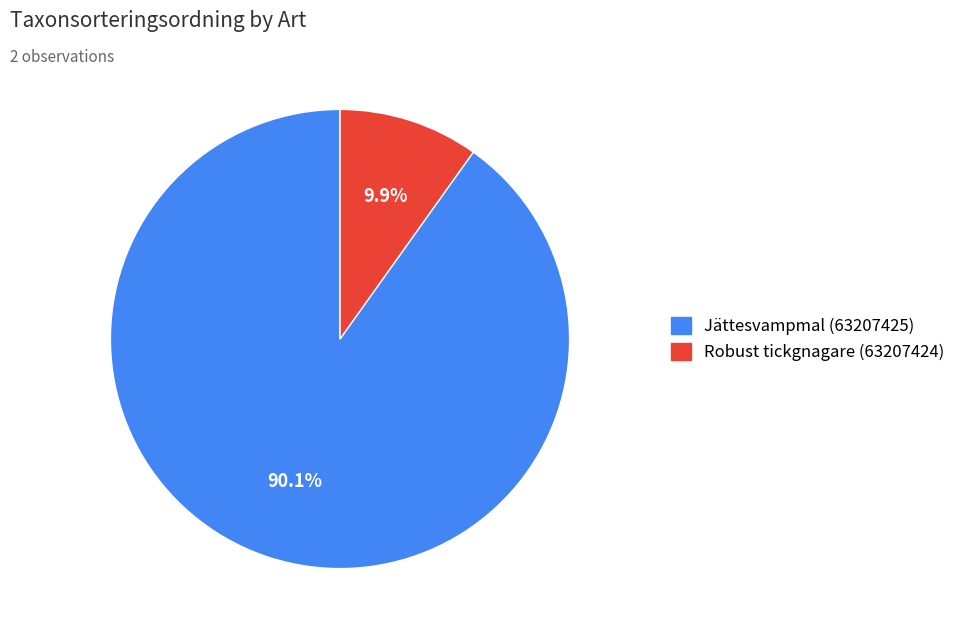

Is it true that Jättesvampmal (63207425) is 90% of the pie?

True